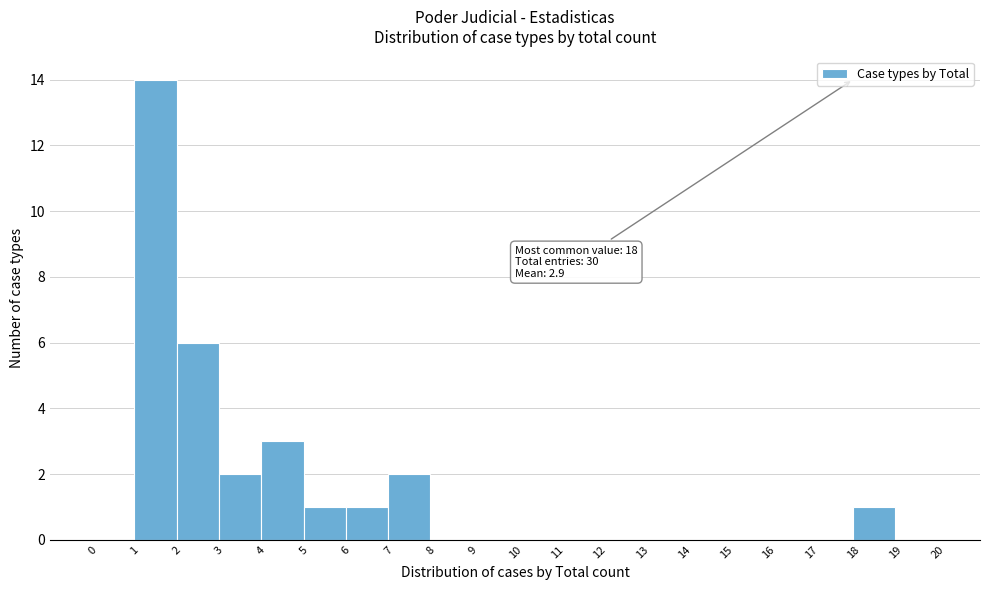

Which range on the x-axis has the tallest bar?

1 to 2